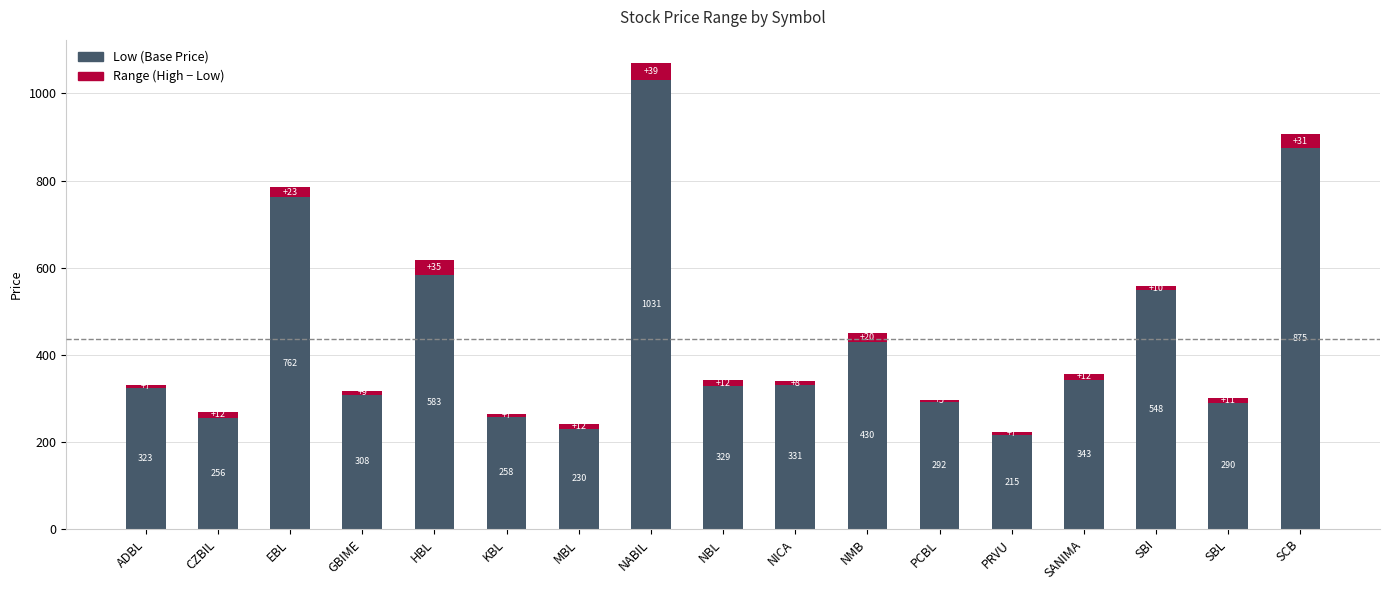

At which category is the sum across all series the highest?

NABIL